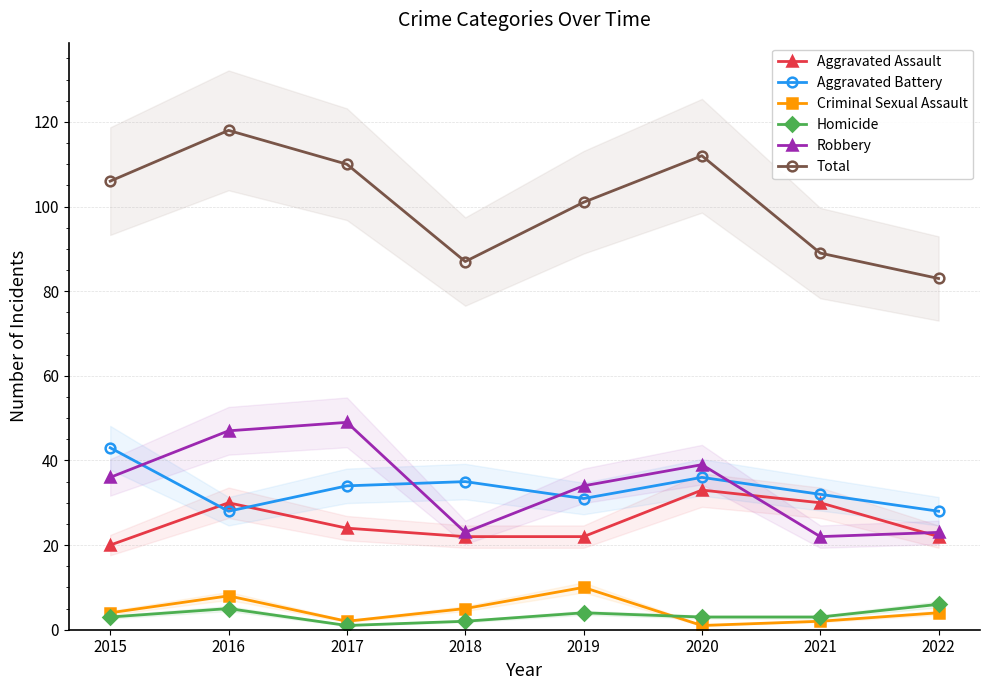

The value of Aggravated Battery at 2019 is 31. True or false?

True